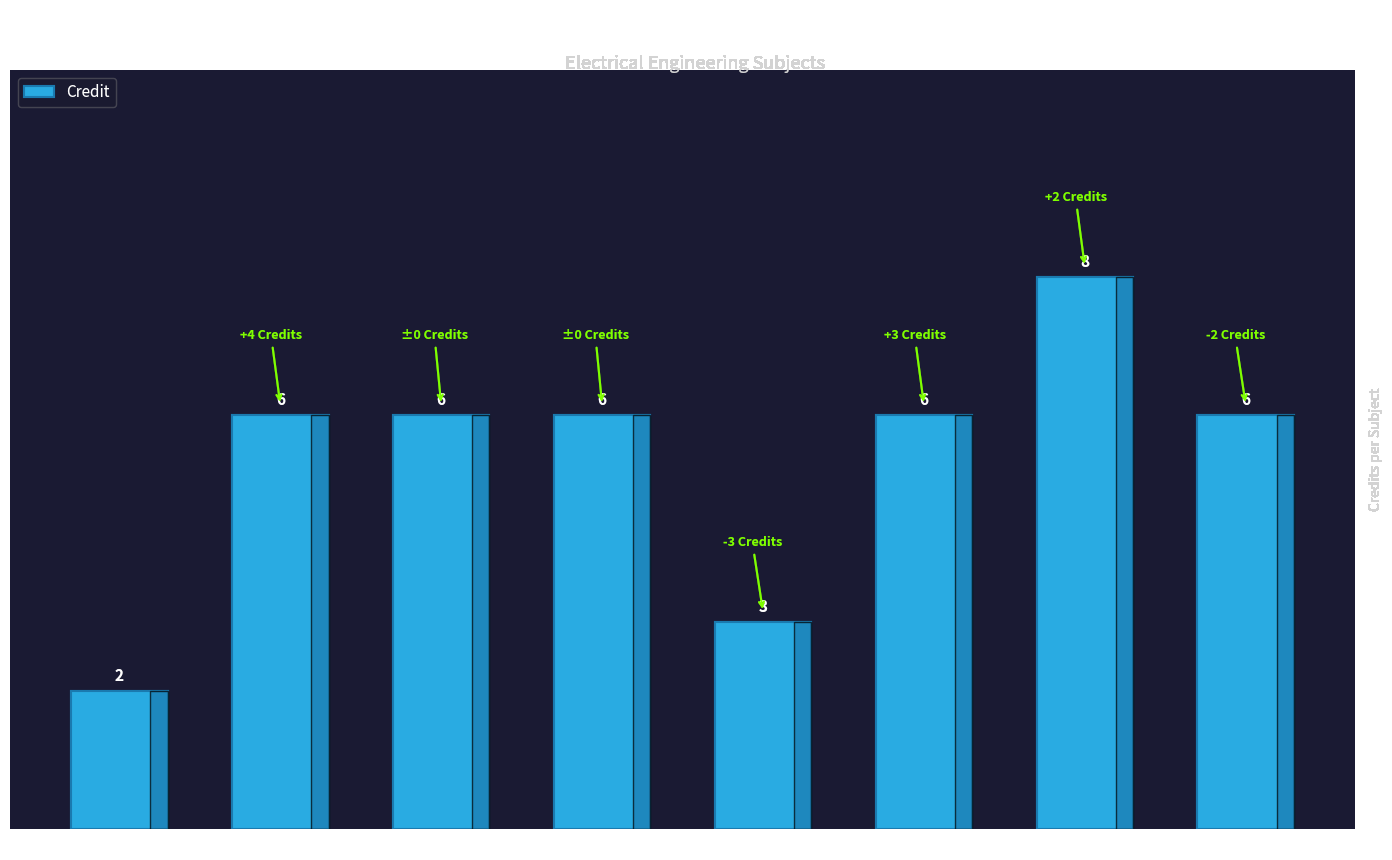

What position from the right is EE430?

7